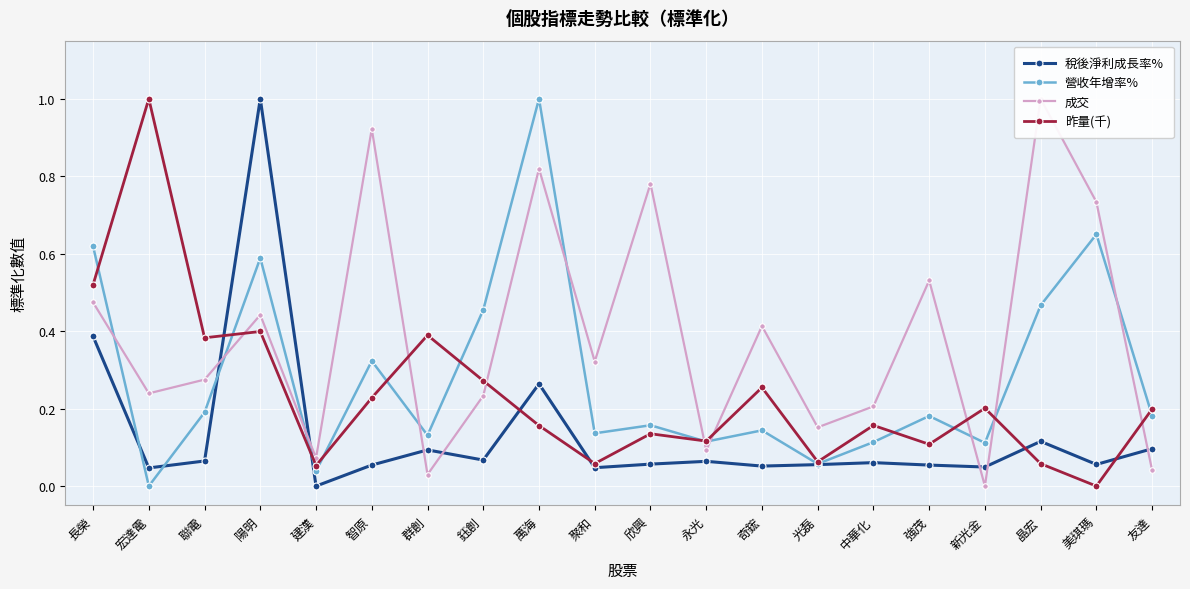

At how many categories does at least one series exceed 0?

20